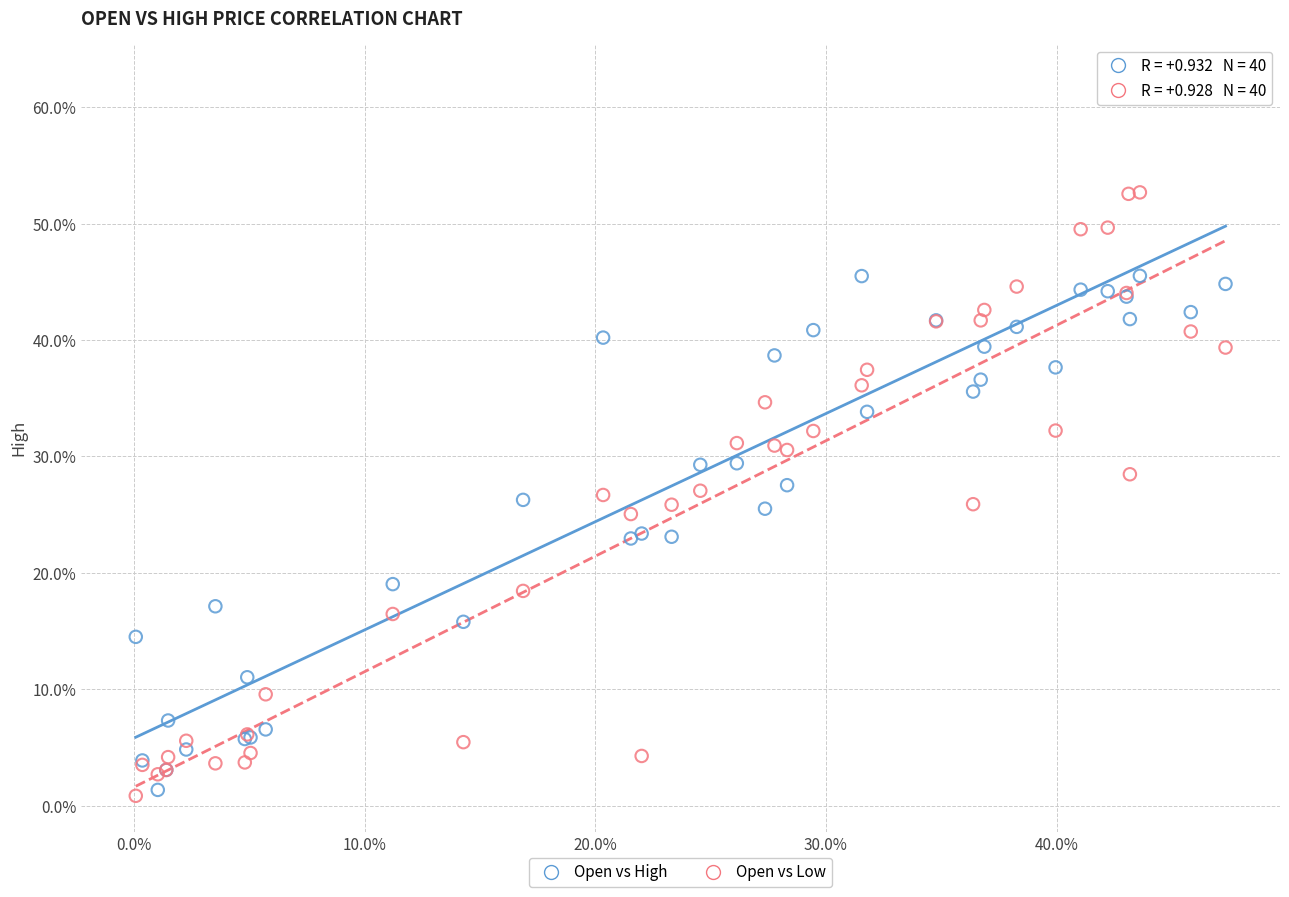

Which series has the widest spread of Y values?

Open vs High